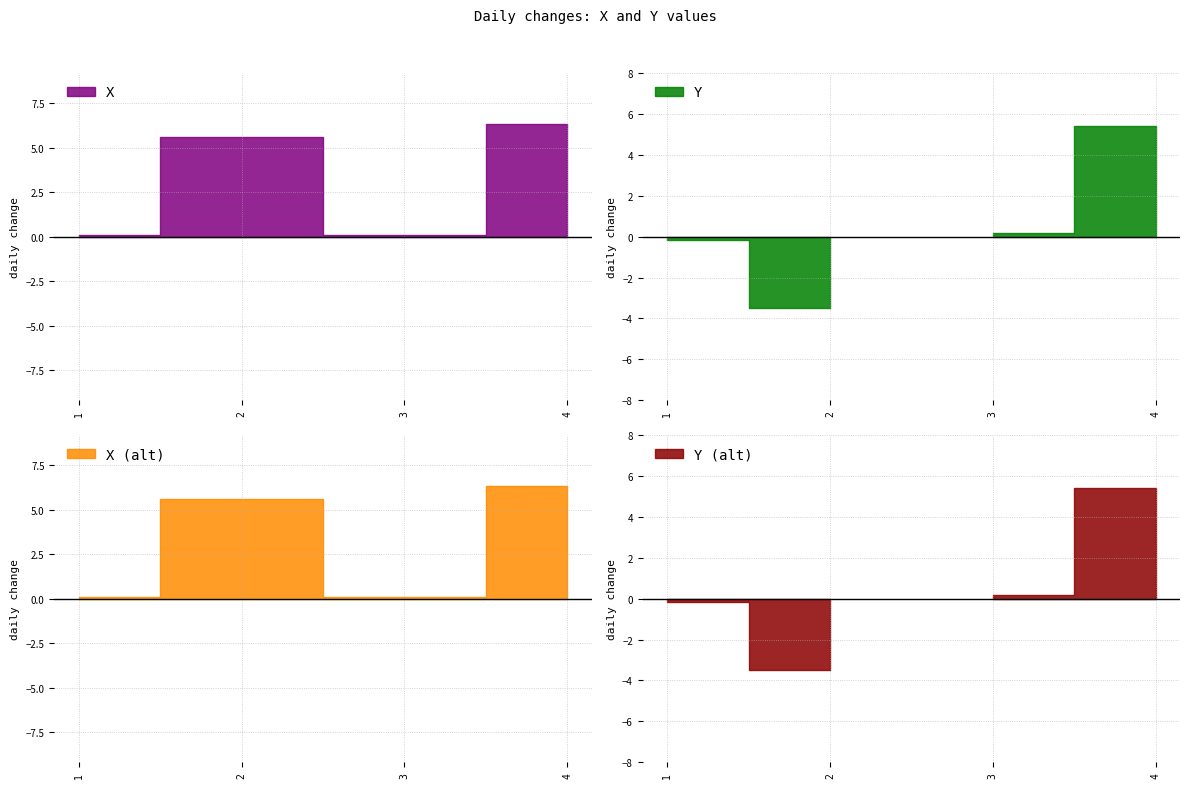

True or false: Y has a value of 0.2 at 3.

True